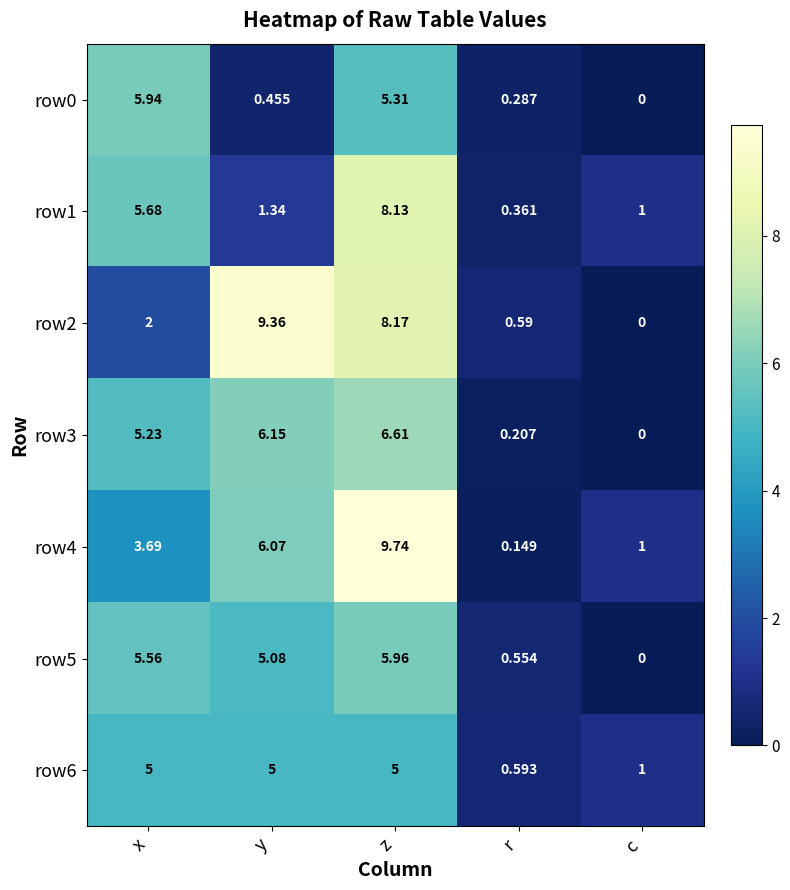

At which label is row2 closest to 4?

x